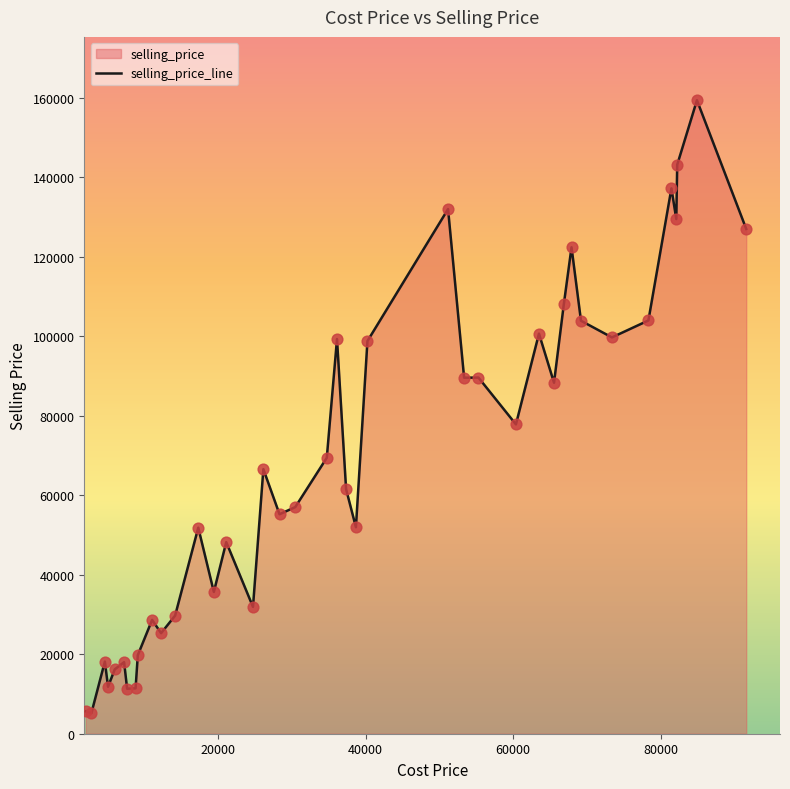

What is the greatest value displayed?

159396